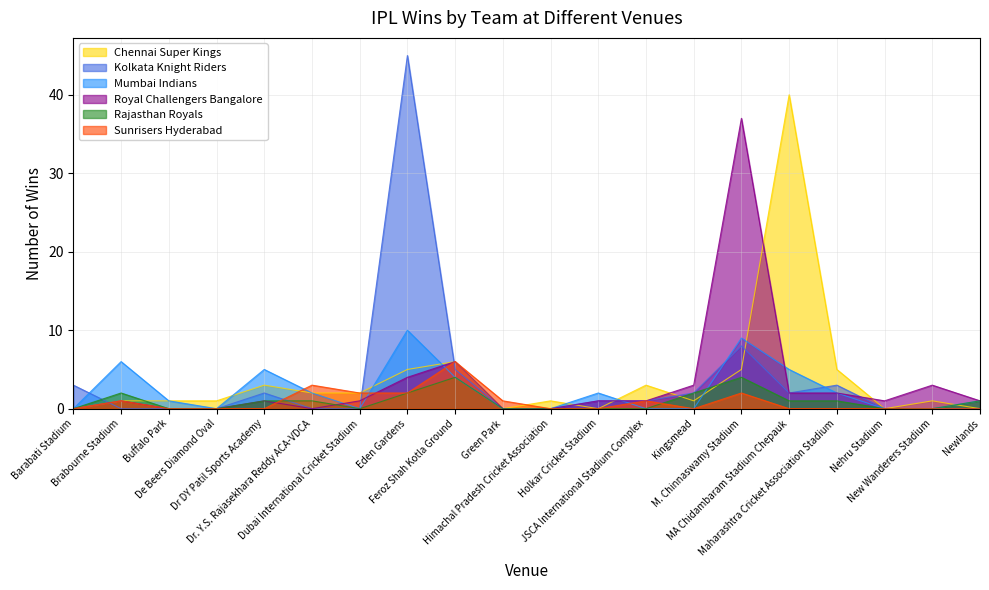

What is the difference between the highest and lowest values at Kingsmead?

3